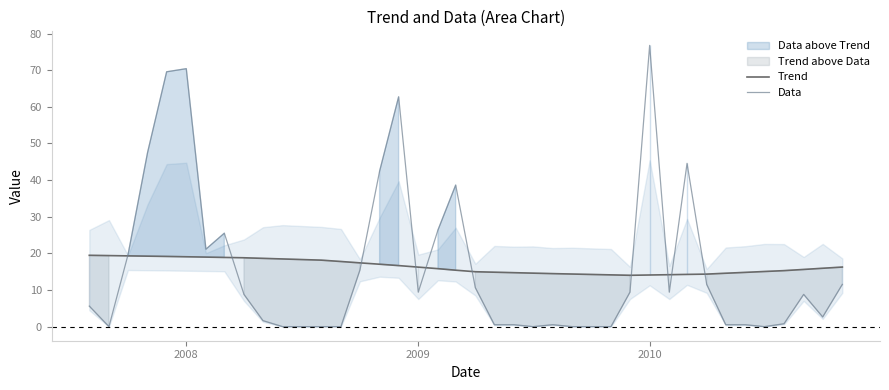

Count the number of categories in the chart.

40